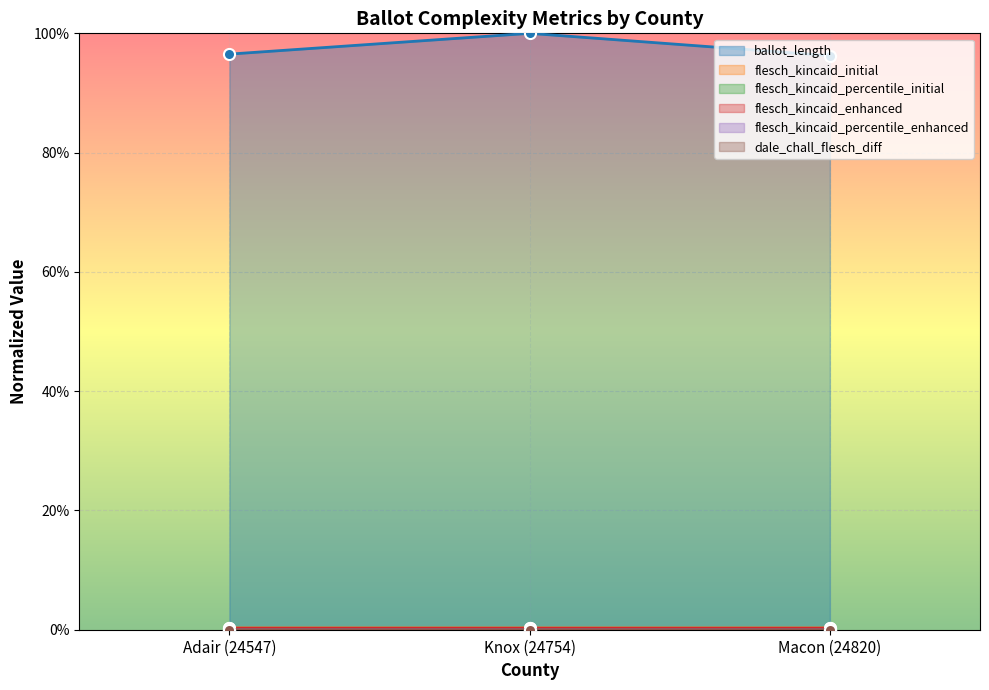

Is it true that flesch_kincaid_enhanced equals 0.0 at Adair (24547)?

False